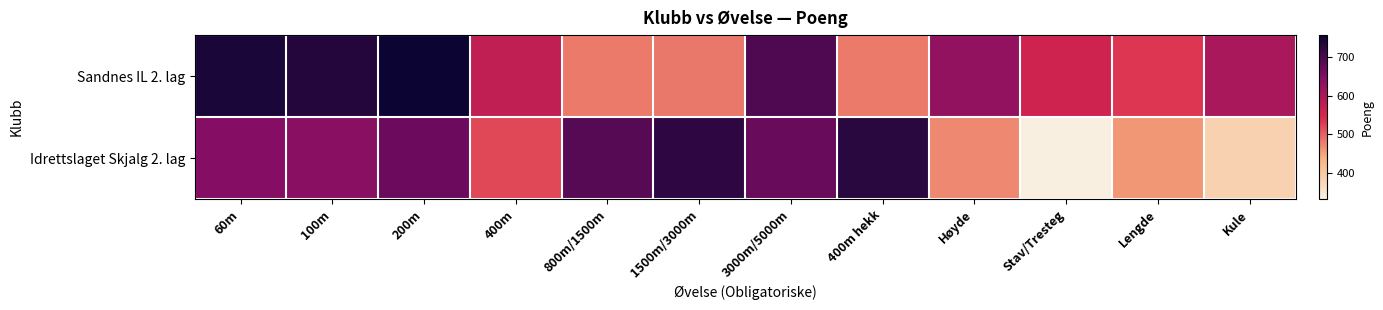

What is the difference between the highest and lowest values at 400m?

56